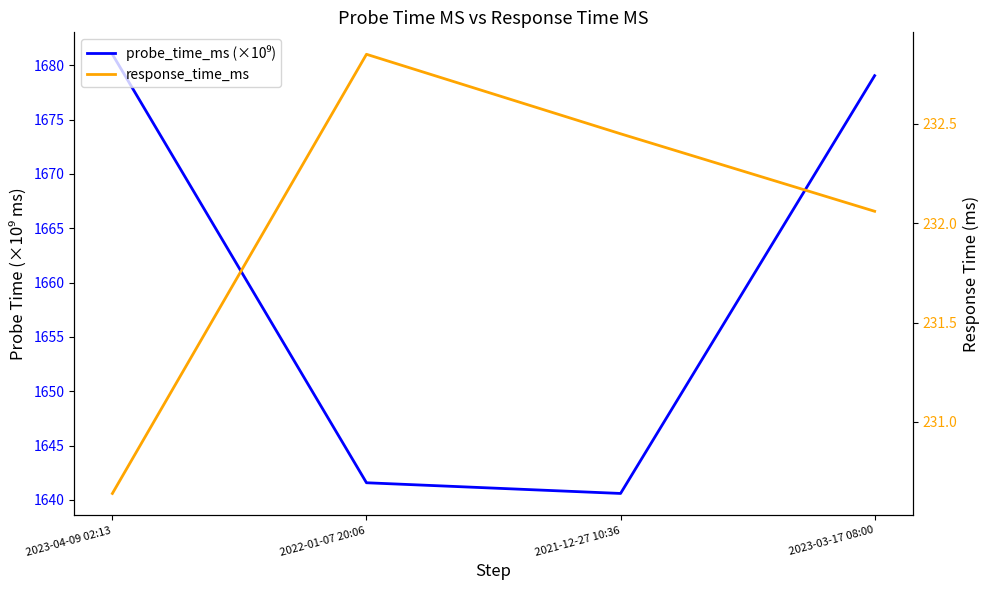

What is the average value of the probe_time_ms (×10⁹) series?

1660.6